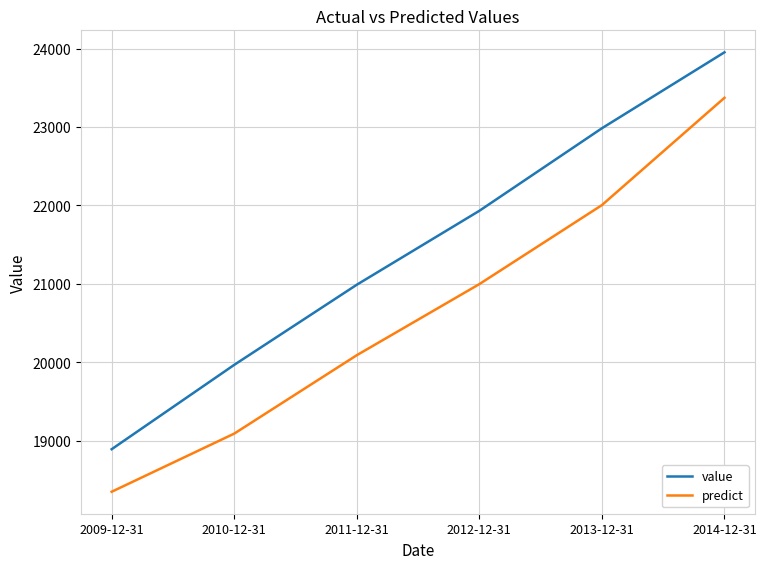

Between 2013-12-31 and 2014-12-31, which series saw the biggest shift?

predict